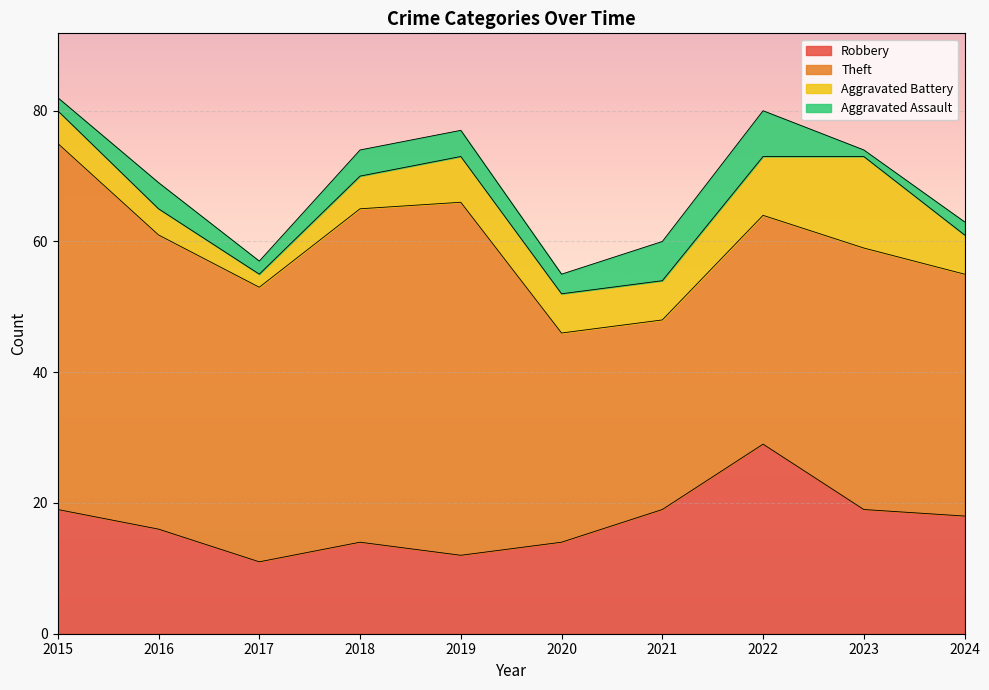

The value of Aggravated Battery at 2017 is 1. True or false?

False